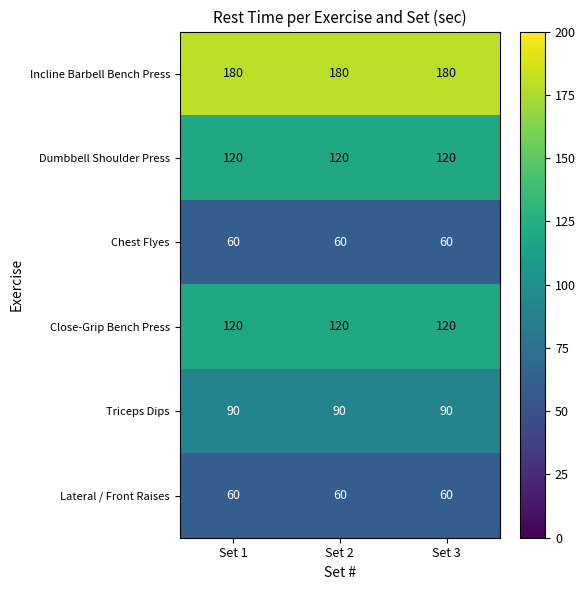

At how many categories does at least one series exceed 120?

3